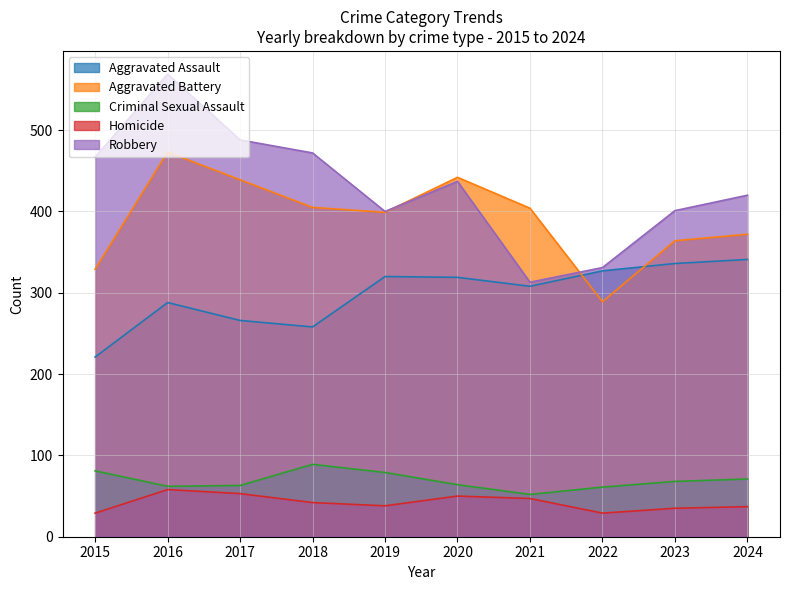

What is the sum of the Aggravated Assault values at 2015 and 2024?

562